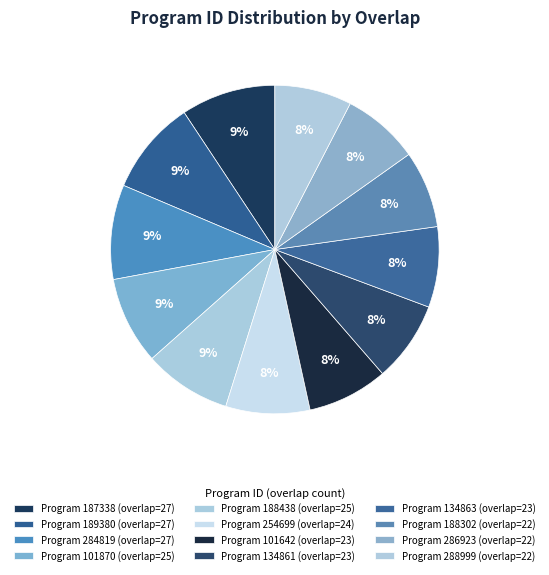

Count the number of slices in the pie.

12